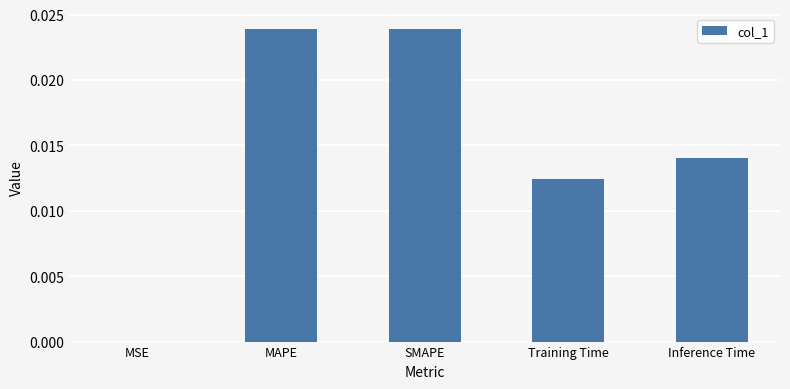

True or false: the data shows 0.0 at SMAPE.

True